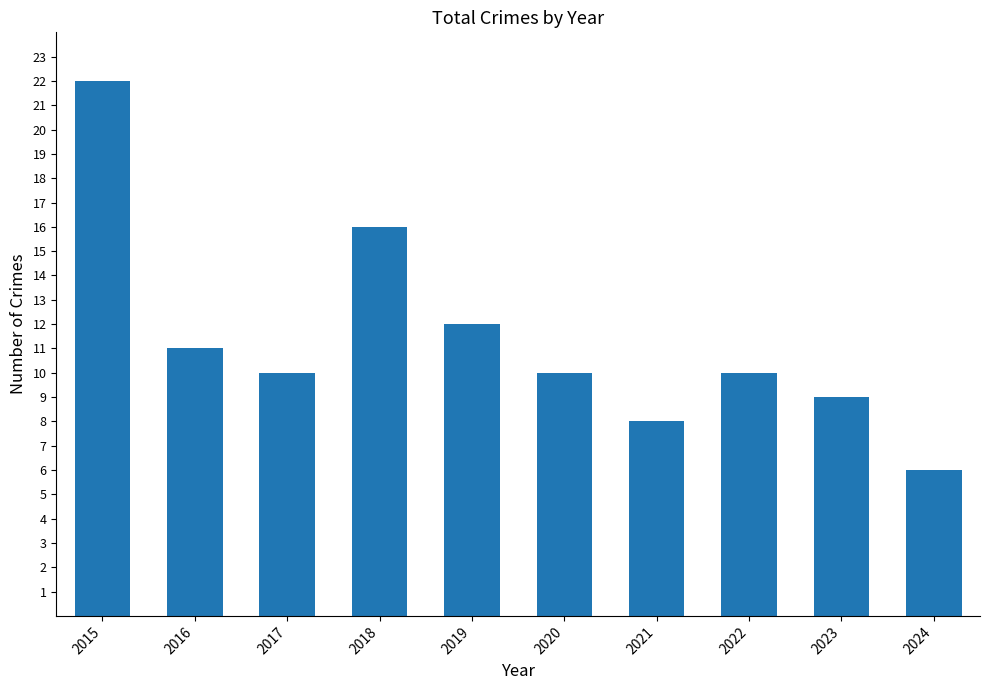

True or false: the data shows 27 at 2018.

False